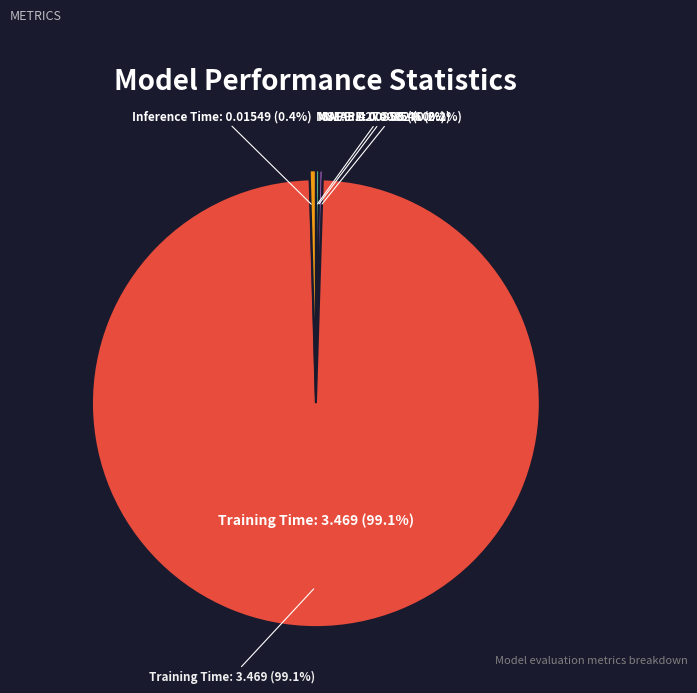

Does any single category account for the majority?

Yes